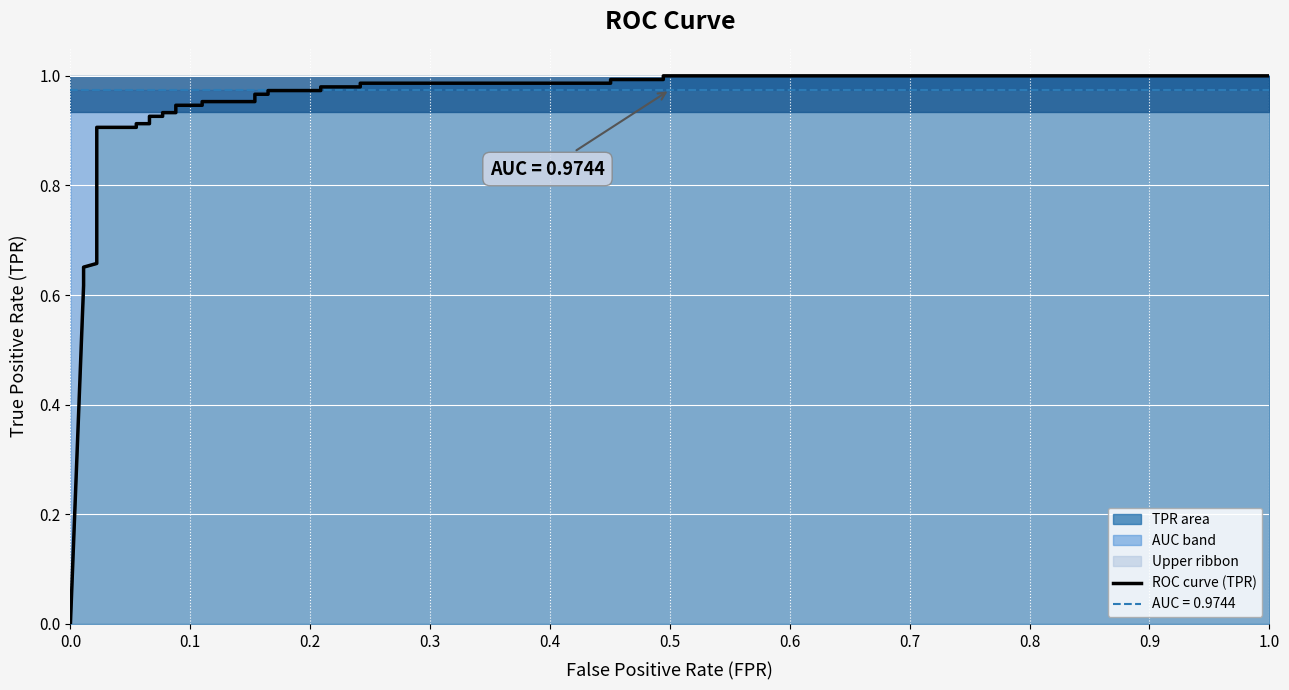

Reading right to left, extract all data points from this chart.

1.0	1.0	1.0	1.0	1.0	1.0	1.0	1.0	1.0	1.0	1.0	1.0	1.0	1.0	0.9	0.9	0.9	0.9	0.9	0.9	0.9	0.9	0.9	0.9	0.7	0.7	0.6	0.6	0.0